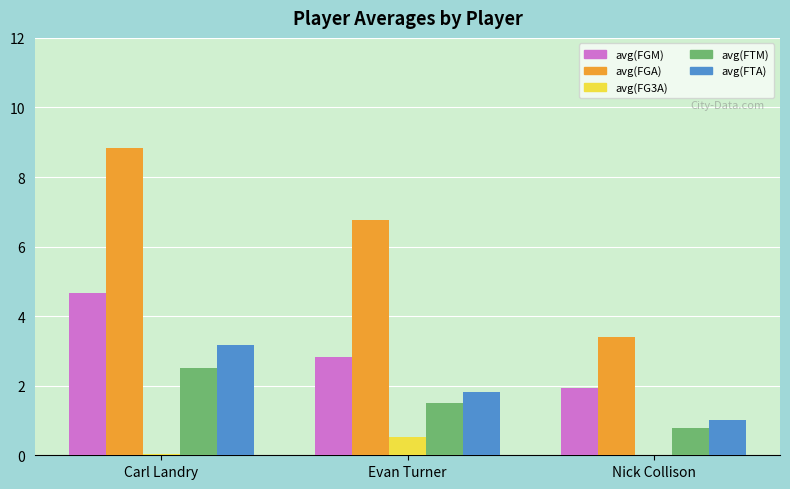

What is the total value across all series at Carl Landry?

19.2